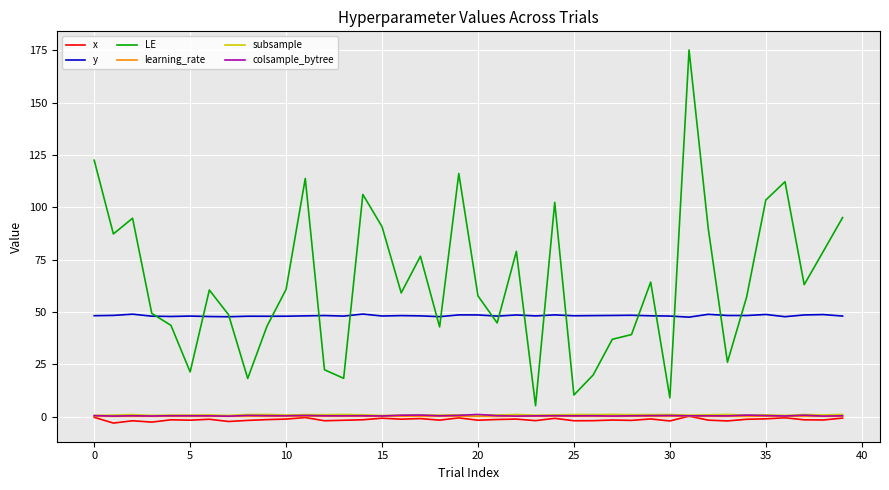

Which series has the widest spread of values?

LE